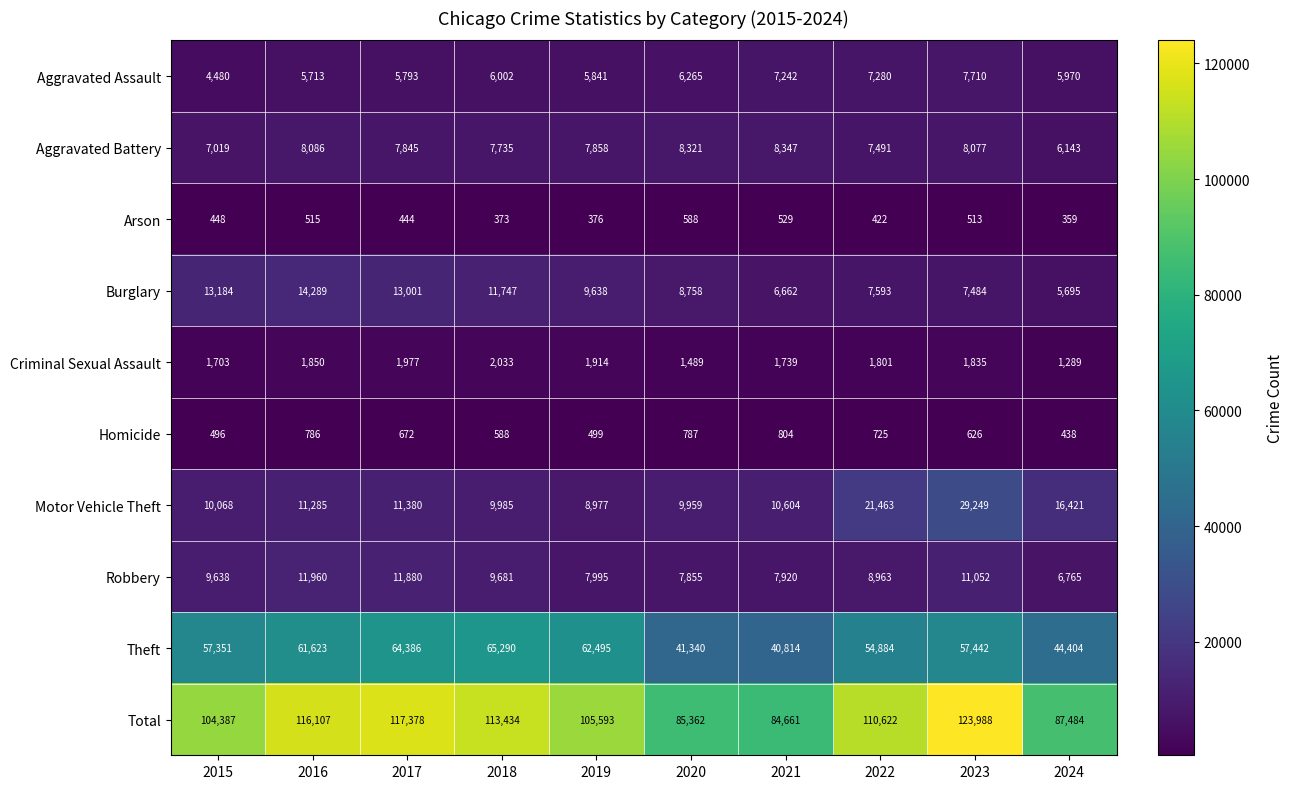

At which label does Criminal Sexual Assault reach its peak?

2018